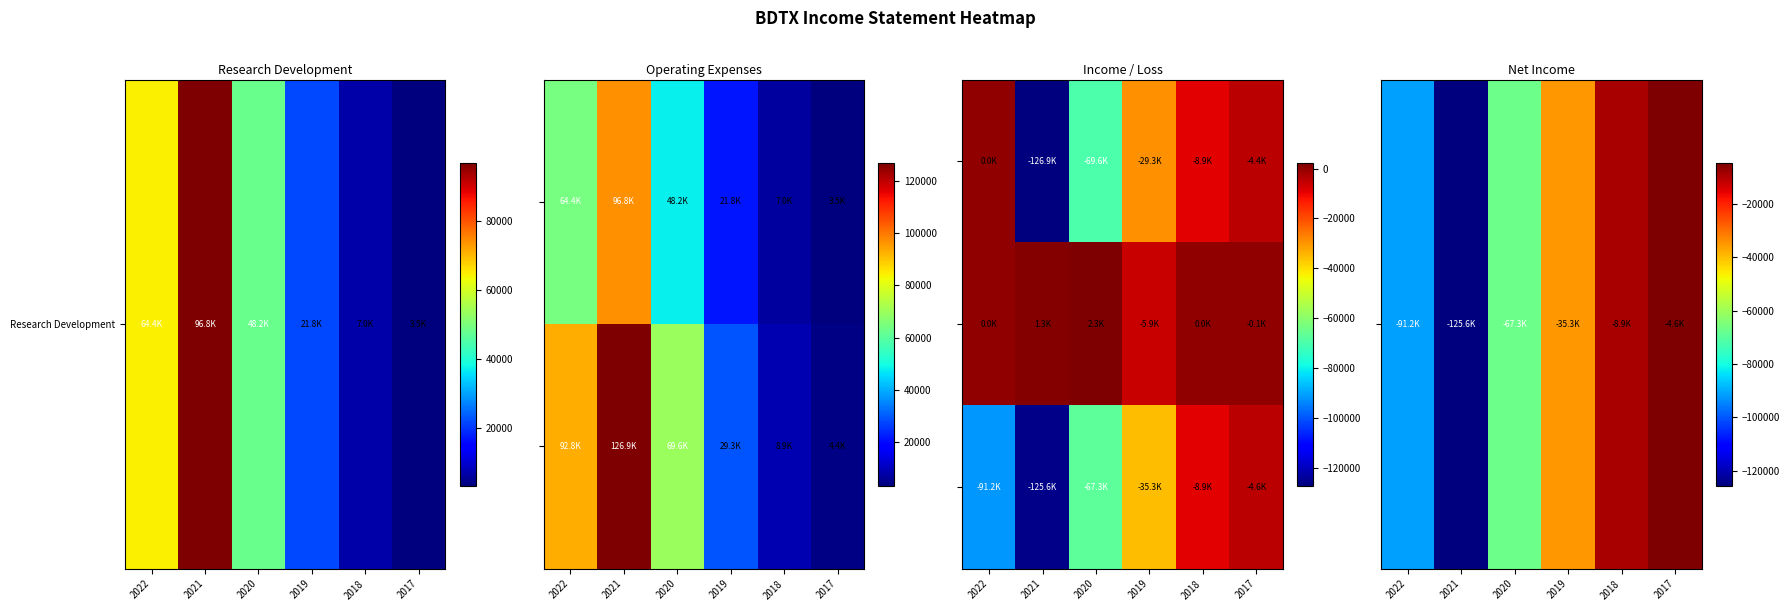

At which category is the sum across all series the highest?

2017